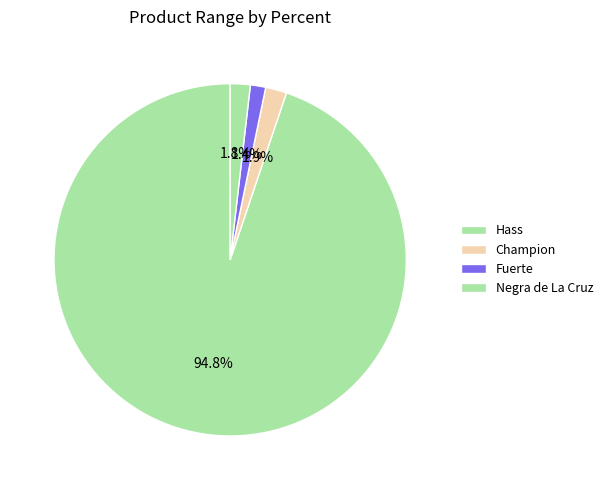

To the nearest percent, what portion does Hass represent?

1%